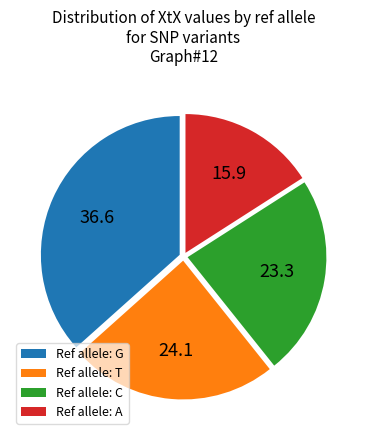

Between Ref allele: G and Ref allele: C, which is larger?

Ref allele: G